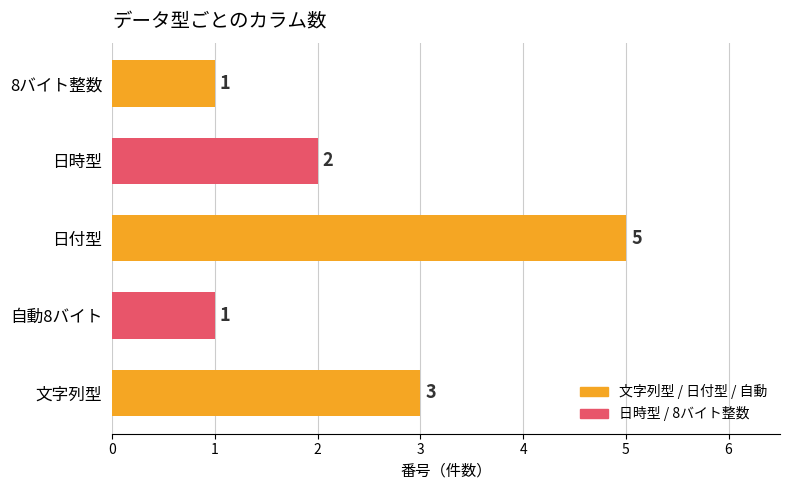

Reading bottom to top, list all the values displayed in this chart.

文字列型=3	自動8バイト=1	日付型=5	日時型=2	8バイト整数=1